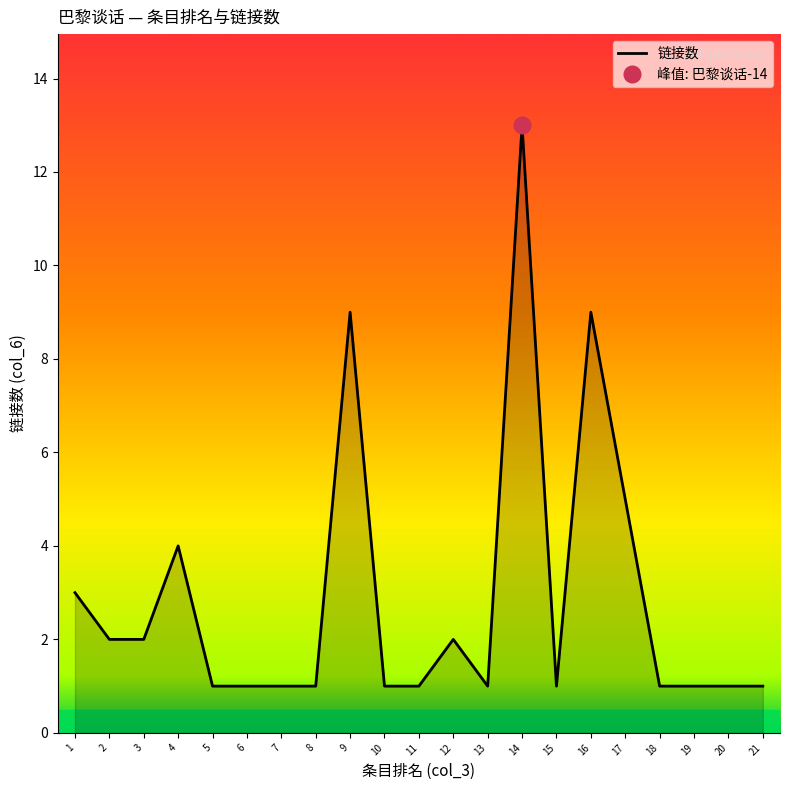

How many values exceed 1?

9